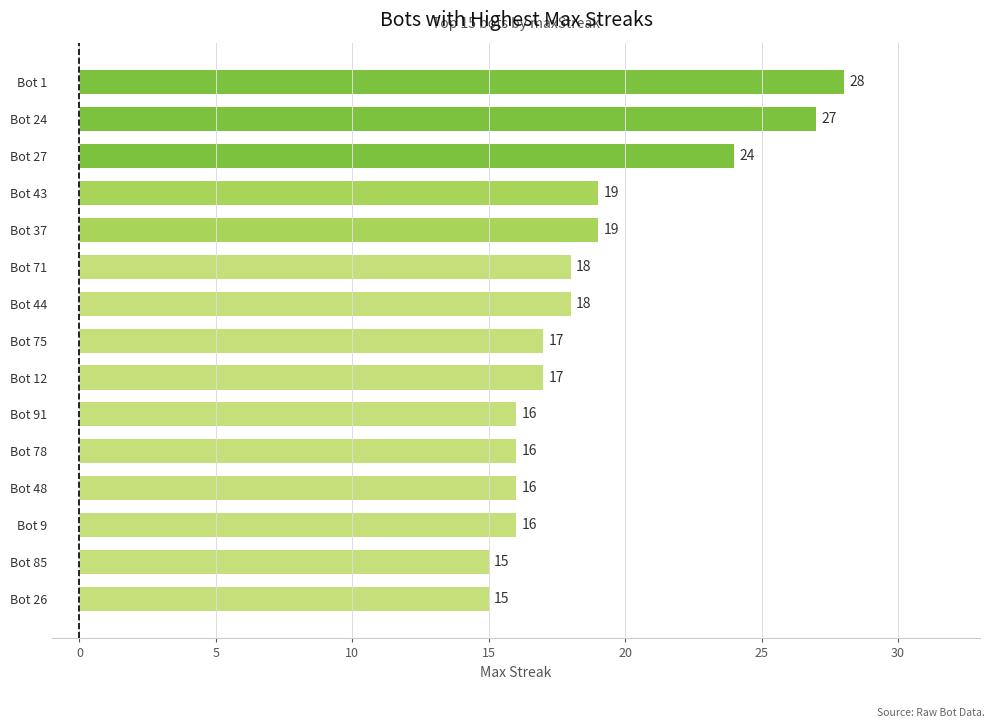

The chart shows a value of 16 at Bot 91. True or false?

True